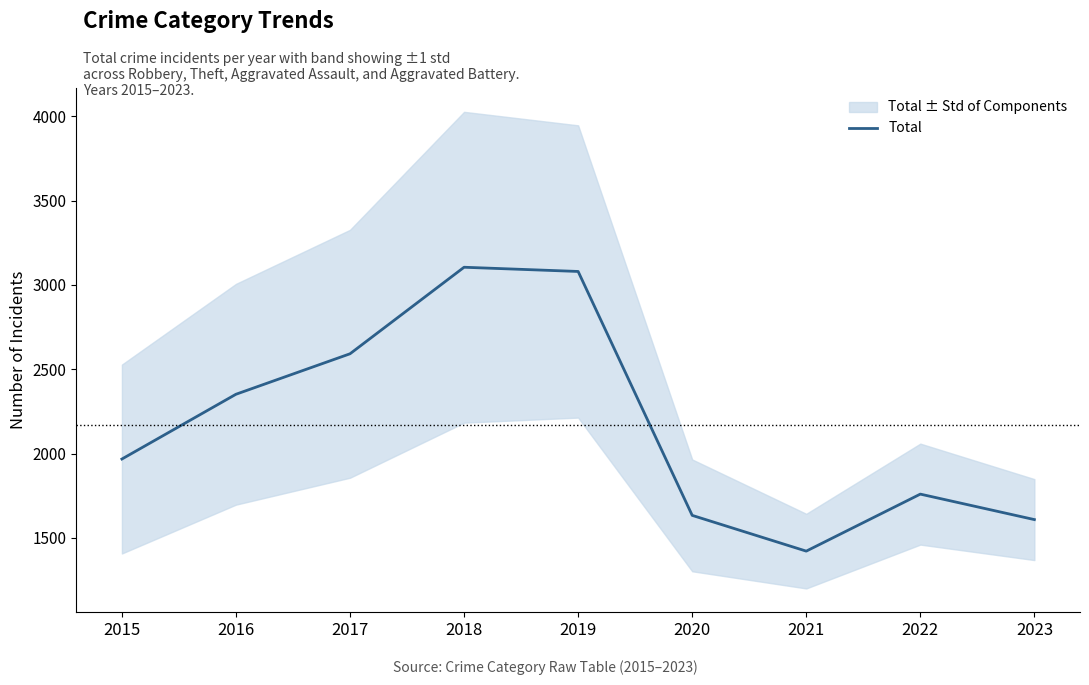

What is the minimum value shown in the chart?

1422